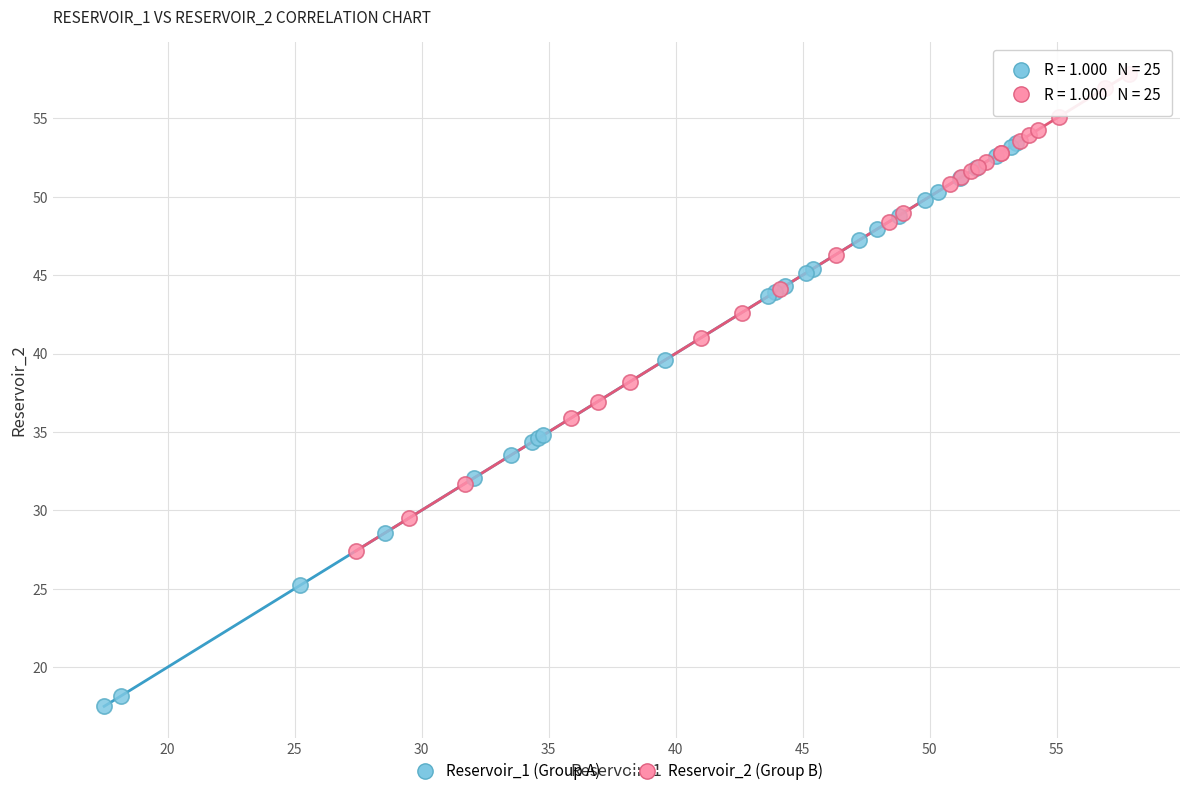

Which series has the largest Y range (max minus min)?

Reservoir_1 (Group A)